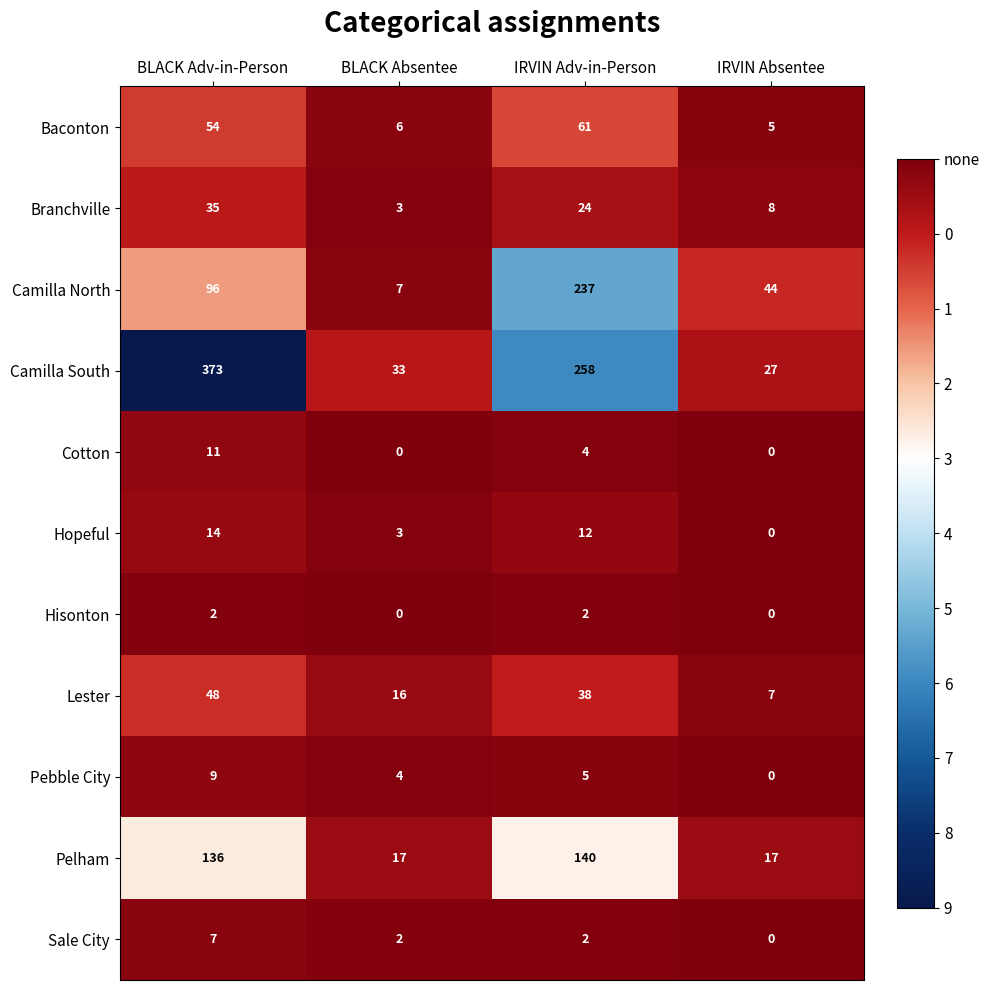

What is the total value across all series at IRVIN Adv-in-Person?

783